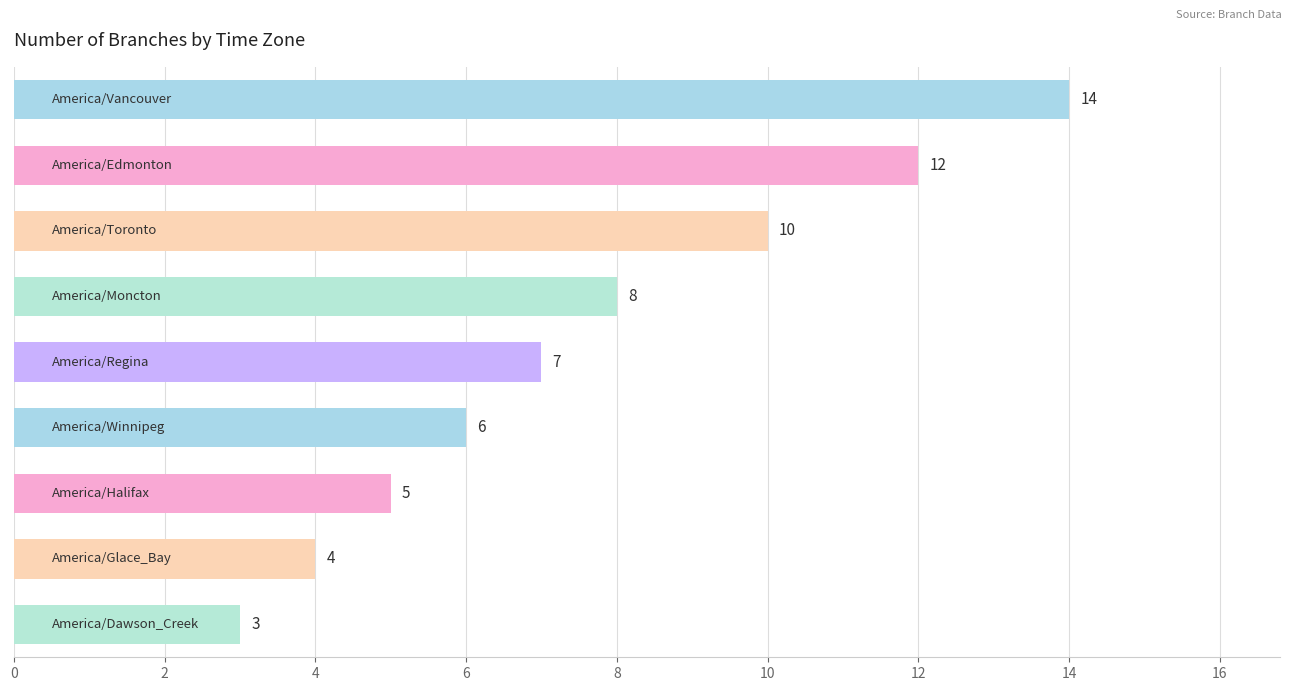

Reading top to bottom, list all the values displayed in this chart.

14	12	10	8	7	6	5	4	3